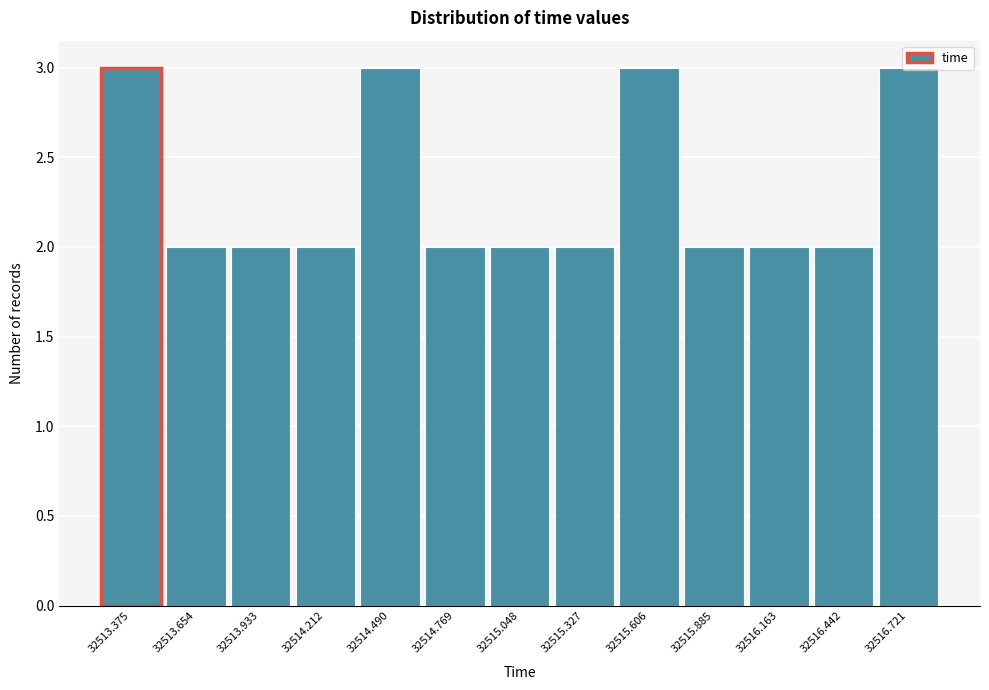

What is the label of the 13th bar from the right?

32513.375